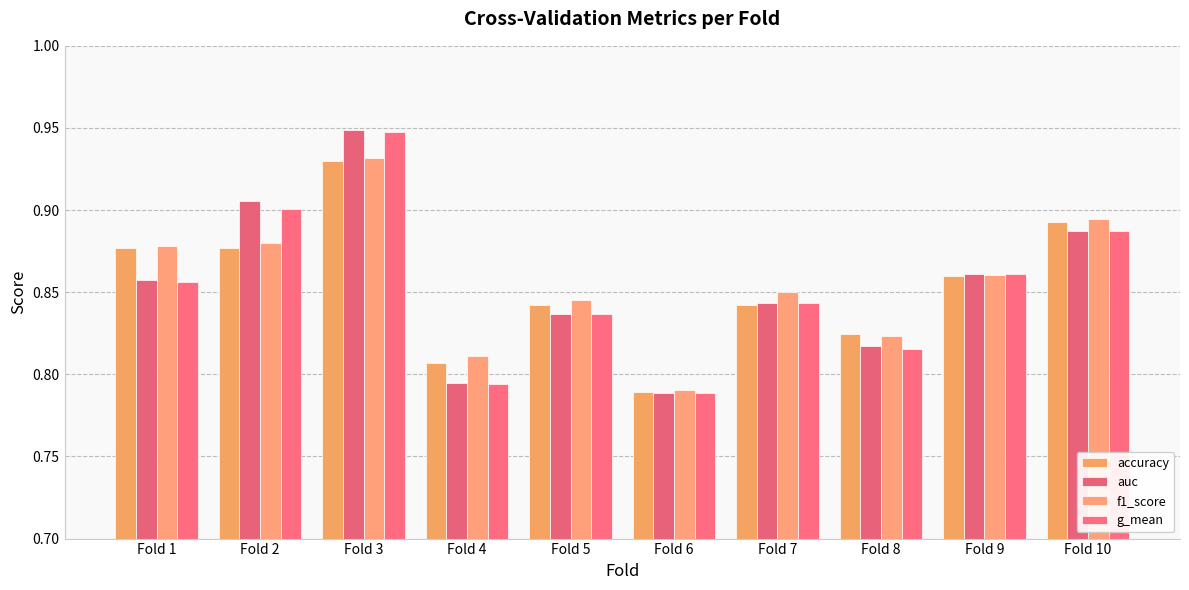

What is the difference between the maximum and minimum values in the g_mean series?

0.2